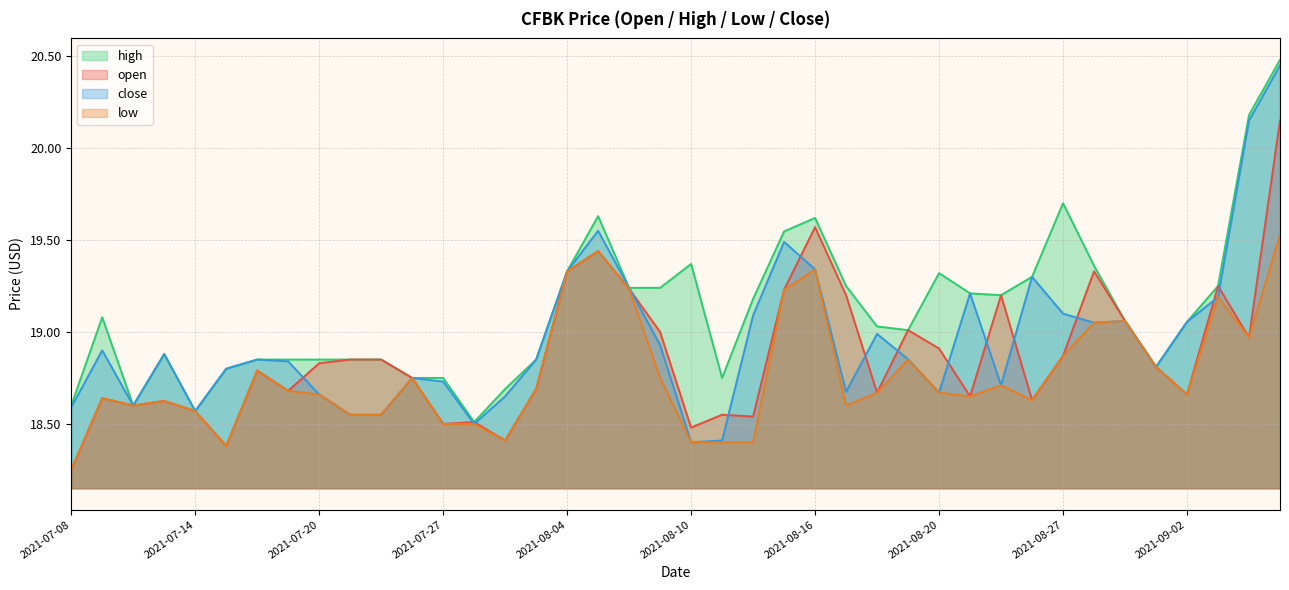

Reading right to left, list all the values displayed in this chart.

open: 2021-09-09=20.1	2021-09-08=19.0	2021-09-07=19.2	2021-09-02=18.7	2021-09-01=18.8	2021-08-31=19.1	2021-08-30=19.3	2021-08-27=18.9	2021-08-26=18.6	2021-08-25=19.2	2021-08-23=18.6	2021-08-20=18.9	2021-08-19=19.0	2021-08-18=18.7	2021-08-17=19.2	2021-08-16=19.6	2021-08-13=19.2	2021-08-12=18.5	2021-08-11=18.6	2021-08-10=18.5	2021-08-09=19.0	2021-08-06=19.2	2021-08-05=19.4	2021-08-04=19.3	2021-08-03=18.7	2021-08-02=18.4	2021-07-30=18.5	2021-07-27=18.5	2021-07-26=18.8	2021-07-23=18.9	2021-07-21=18.9	2021-07-20=18.8	2021-07-19=18.7	2021-07-16=18.8	2021-07-15=18.4	2021-07-14=18.6	2021-07-13=18.6	2021-07-12=18.6	2021-07-09=18.6	2021-07-08=18.2
high: 2021-09-09=20.5	2021-09-08=20.2	2021-09-07=19.2	2021-09-02=19.1	2021-09-01=18.8	2021-08-31=19.1	2021-08-30=19.4	2021-08-27=19.7	2021-08-26=19.3	2021-08-25=19.2	2021-08-23=19.2	2021-08-20=19.3	2021-08-19=19.0	2021-08-18=19.0	2021-08-17=19.2	2021-08-16=19.6	2021-08-13=19.5	2021-08-12=19.2	2021-08-11=18.8	2021-08-10=19.4	2021-08-09=19.2	2021-08-06=19.2	2021-08-05=19.6	2021-08-04=19.3	2021-08-03=18.9	2021-08-02=18.7	2021-07-30=18.5	2021-07-27=18.8	2021-07-26=18.8	2021-07-23=18.9	2021-07-21=18.9	2021-07-20=18.9	2021-07-19=18.9	2021-07-16=18.9	2021-07-15=18.8	2021-07-14=18.6	2021-07-13=18.9	2021-07-12=18.6	2021-07-09=19.1	2021-07-08=18.6
low: 2021-09-09=19.5	2021-09-08=19.0	2021-09-07=19.2	2021-09-02=18.7	2021-09-01=18.8	2021-08-31=19.1	2021-08-30=19.1	2021-08-27=18.9	2021-08-26=18.6	2021-08-25=18.7	2021-08-23=18.6	2021-08-20=18.7	2021-08-19=18.9	2021-08-18=18.7	2021-08-17=18.6	2021-08-16=19.3	2021-08-13=19.2	2021-08-12=18.4	2021-08-11=18.4	2021-08-10=18.4	2021-08-09=18.8	2021-08-06=19.2	2021-08-05=19.4	2021-08-04=19.3	2021-08-03=18.7	2021-08-02=18.4	2021-07-30=18.5	2021-07-27=18.5	2021-07-26=18.8	2021-07-23=18.6	2021-07-21=18.6	2021-07-20=18.7	2021-07-19=18.7	2021-07-16=18.8	2021-07-15=18.4	2021-07-14=18.6	2021-07-13=18.6	2021-07-12=18.6	2021-07-09=18.6	2021-07-08=18.2
close: 2021-09-09=20.4	2021-09-08=20.1	2021-09-07=19.2	2021-09-02=19.1	2021-09-01=18.8	2021-08-31=19.1	2021-08-30=19.1	2021-08-27=19.1	2021-08-26=19.3	2021-08-25=18.7	2021-08-23=19.2	2021-08-20=18.7	2021-08-19=18.9	2021-08-18=19.0	2021-08-17=18.7	2021-08-16=19.3	2021-08-13=19.5	2021-08-12=19.1	2021-08-11=18.4	2021-08-10=18.4	2021-08-09=18.9	2021-08-06=19.2	2021-08-05=19.6	2021-08-04=19.3	2021-08-03=18.9	2021-08-02=18.6	2021-07-30=18.5	2021-07-27=18.7	2021-07-26=18.8	2021-07-23=18.6	2021-07-21=18.6	2021-07-20=18.7	2021-07-19=18.8	2021-07-16=18.9	2021-07-15=18.8	2021-07-14=18.6	2021-07-13=18.9	2021-07-12=18.6	2021-07-09=18.9	2021-07-08=18.6